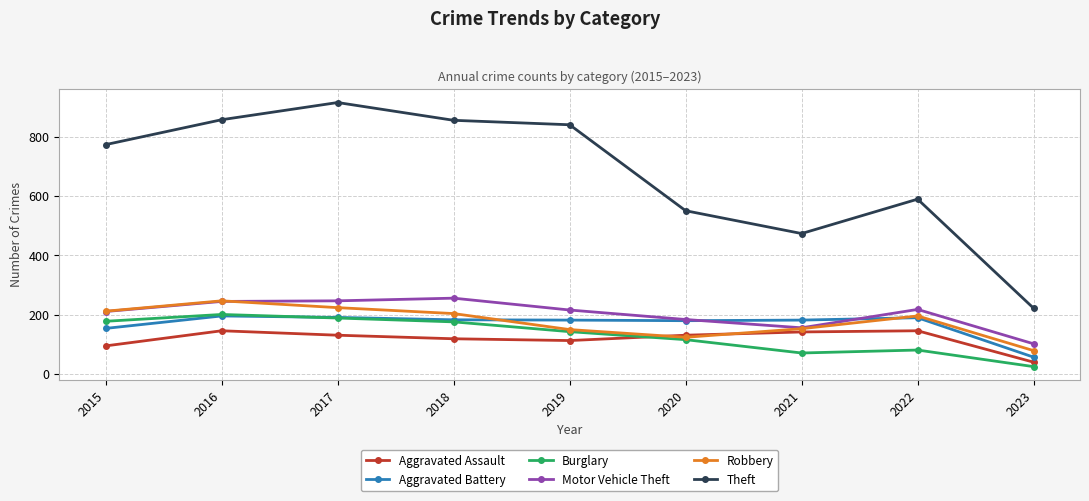

Is it true that Motor Vehicle Theft equals 134 at 2023?

False